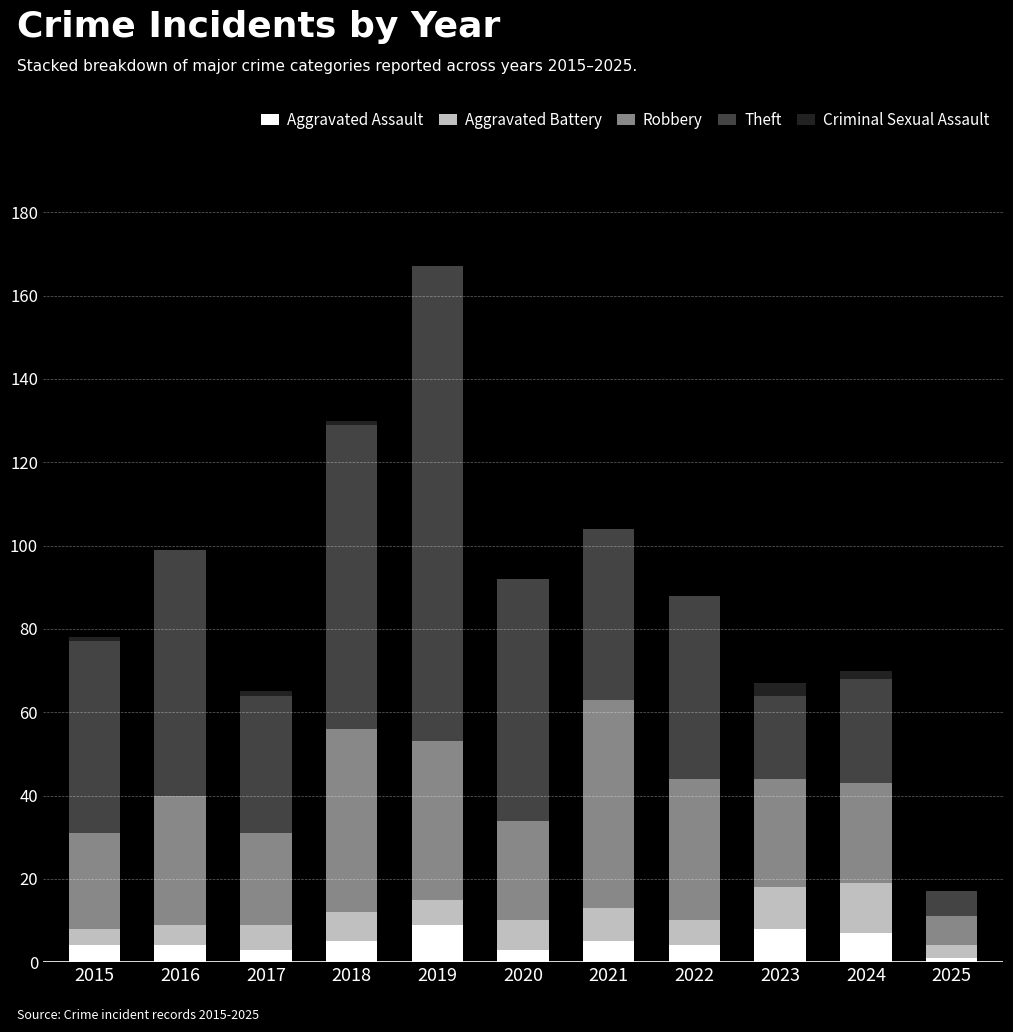

The value of Aggravated Assault at 2019 is 9. True or false?

True